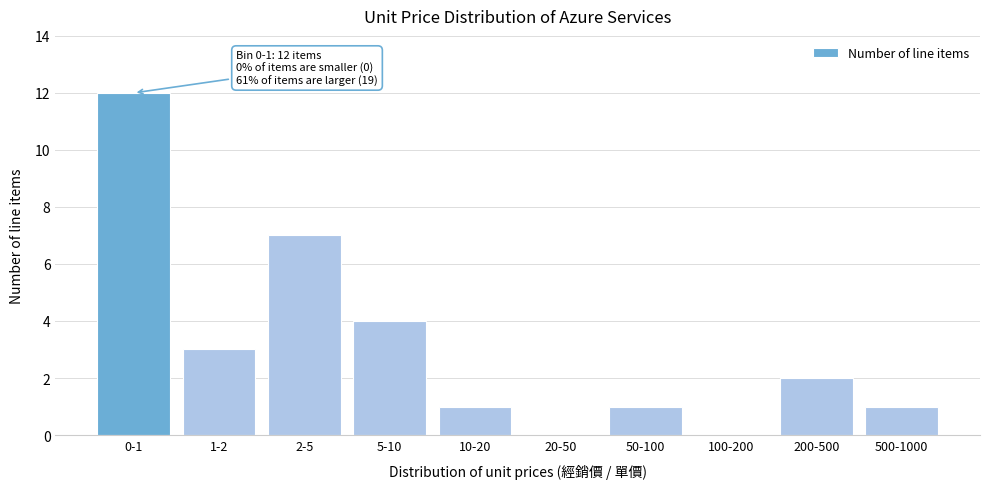

Reading left to right, list all the values displayed in this chart.

0-1=12	1-2=3	2-5=7	5-10=4	10-20=1	20-50=0	50-100=1	100-200=0	200-500=2	500-1000=1